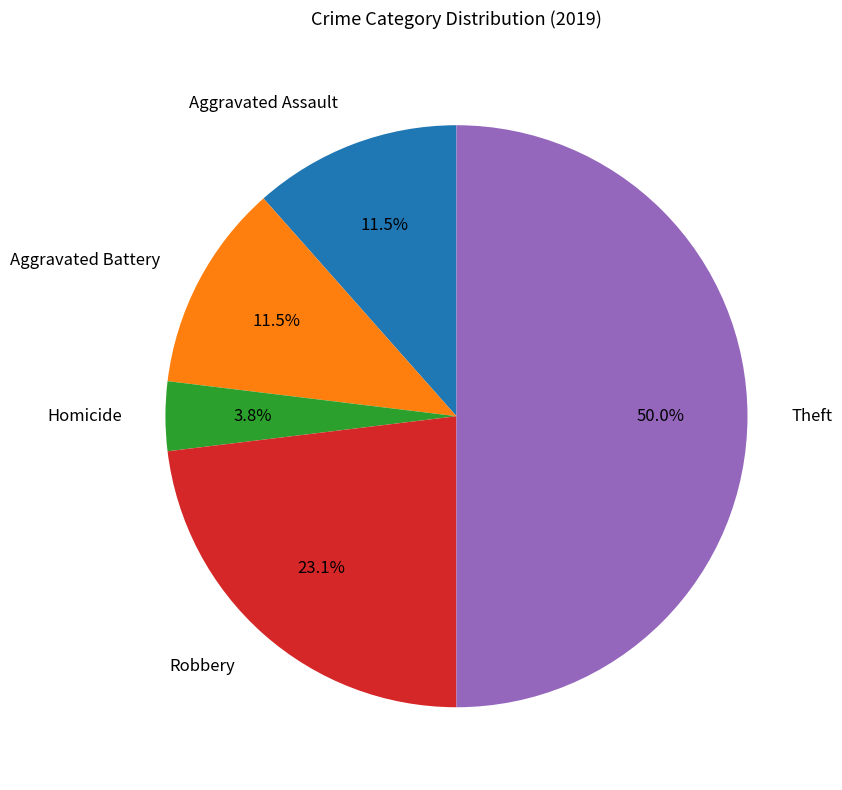

Which has a higher value, Robbery or Homicide?

Robbery